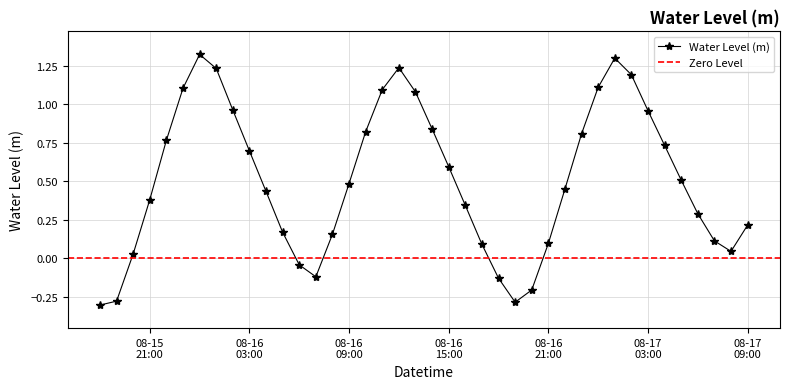

What is the maximum value shown in the chart?

1.3